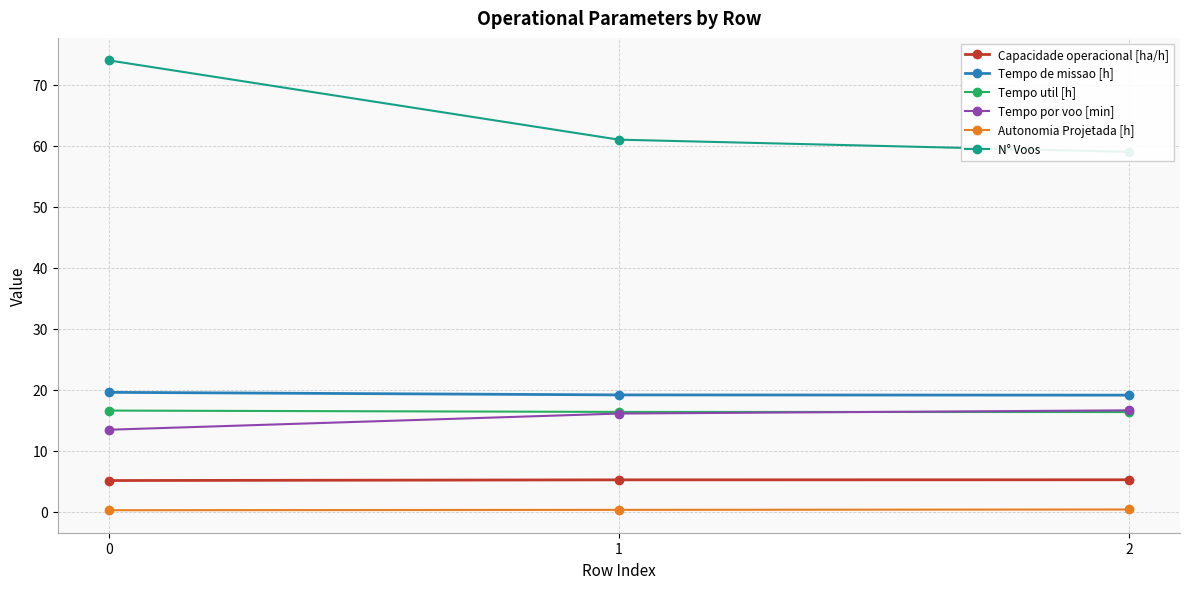

What is the smallest value displayed?

0.2